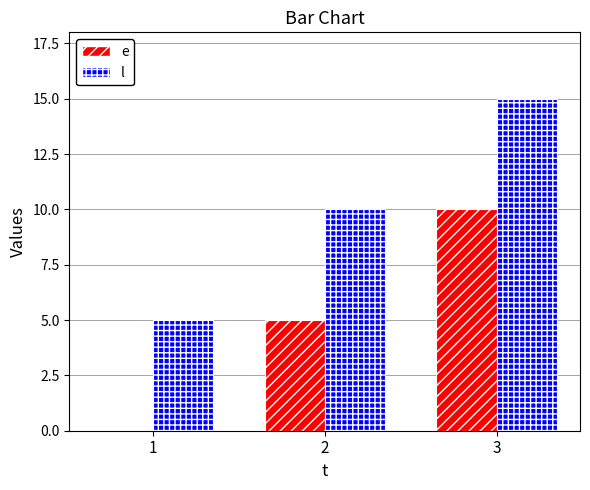

The value of e at 3 is 10. True or false?

True